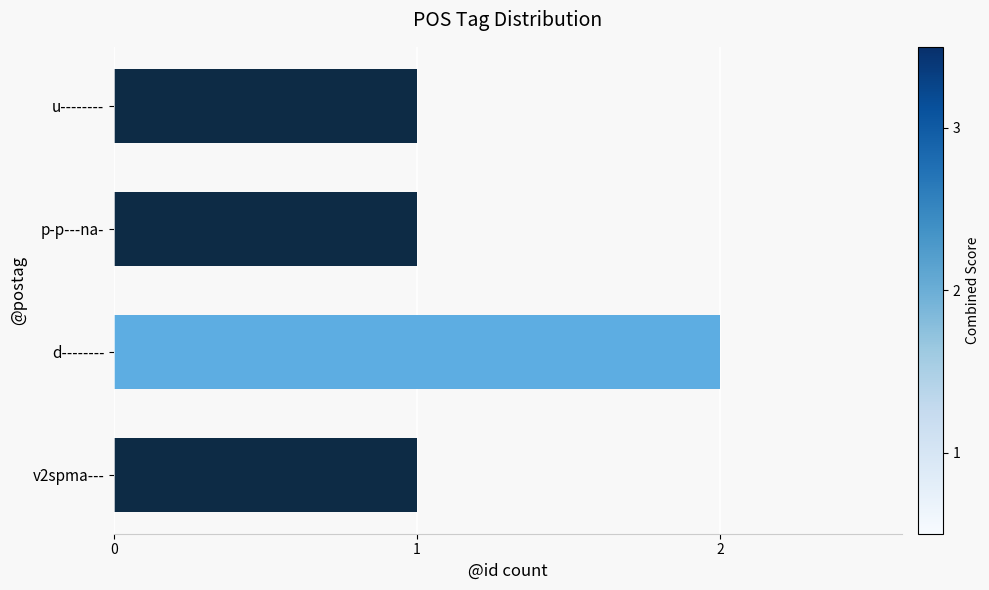

The chart shows a value of 1 at p-p---na-. True or false?

True